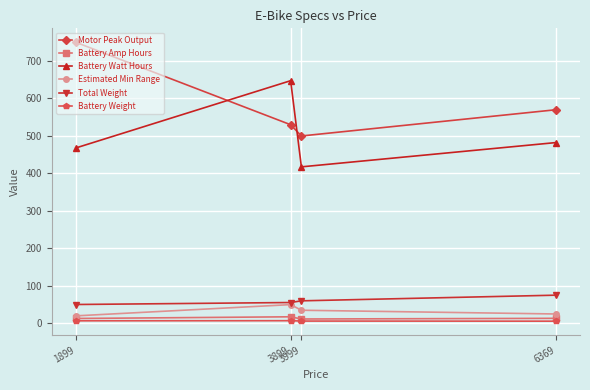

What is the maximum value shown in the chart?

750.0